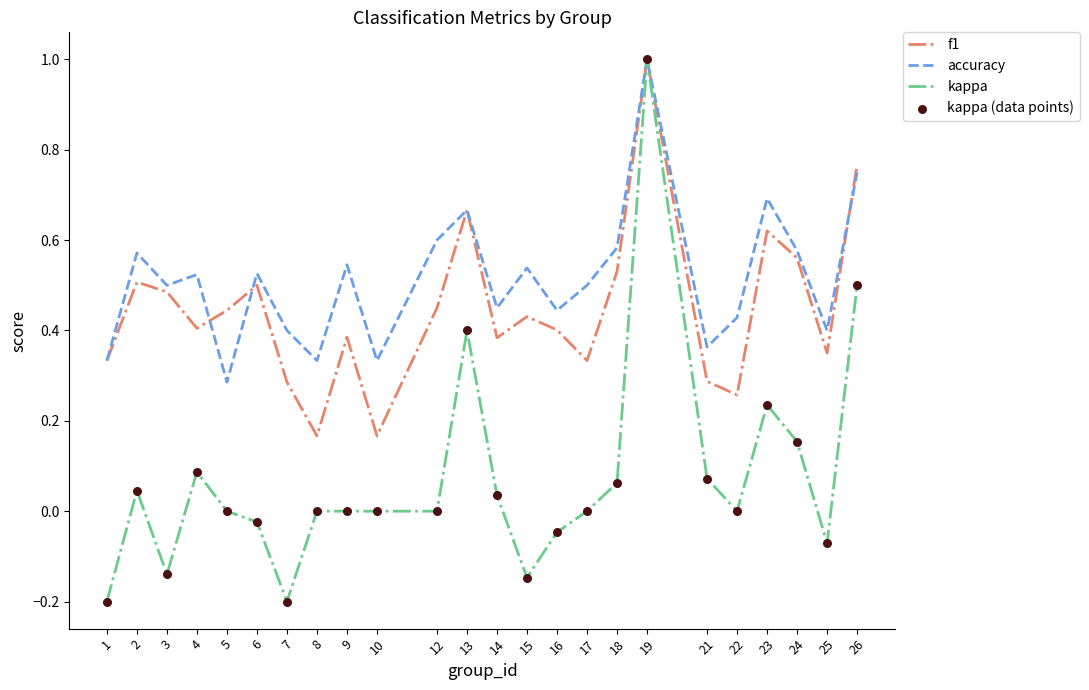

Which series has the largest total across all categories?

accuracy